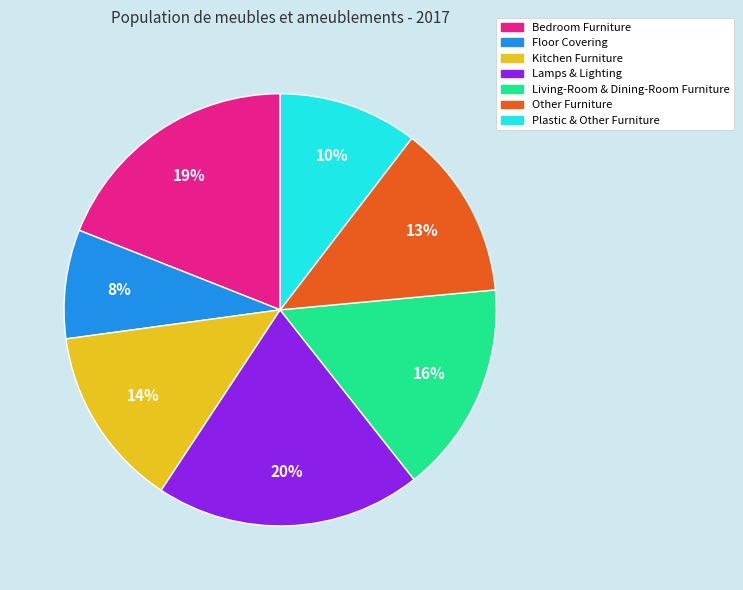

Does Floor Covering account for over 50% of the chart?

No